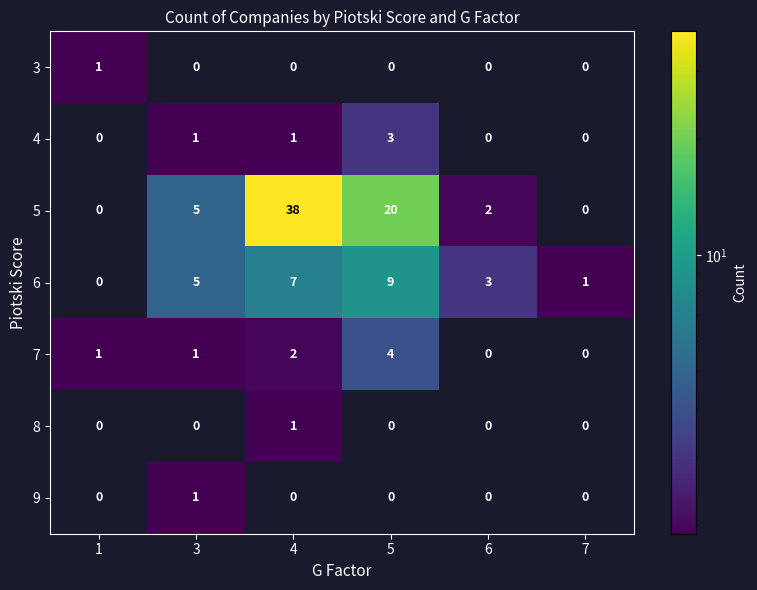

What is the approximate value of 4 at 5?

3